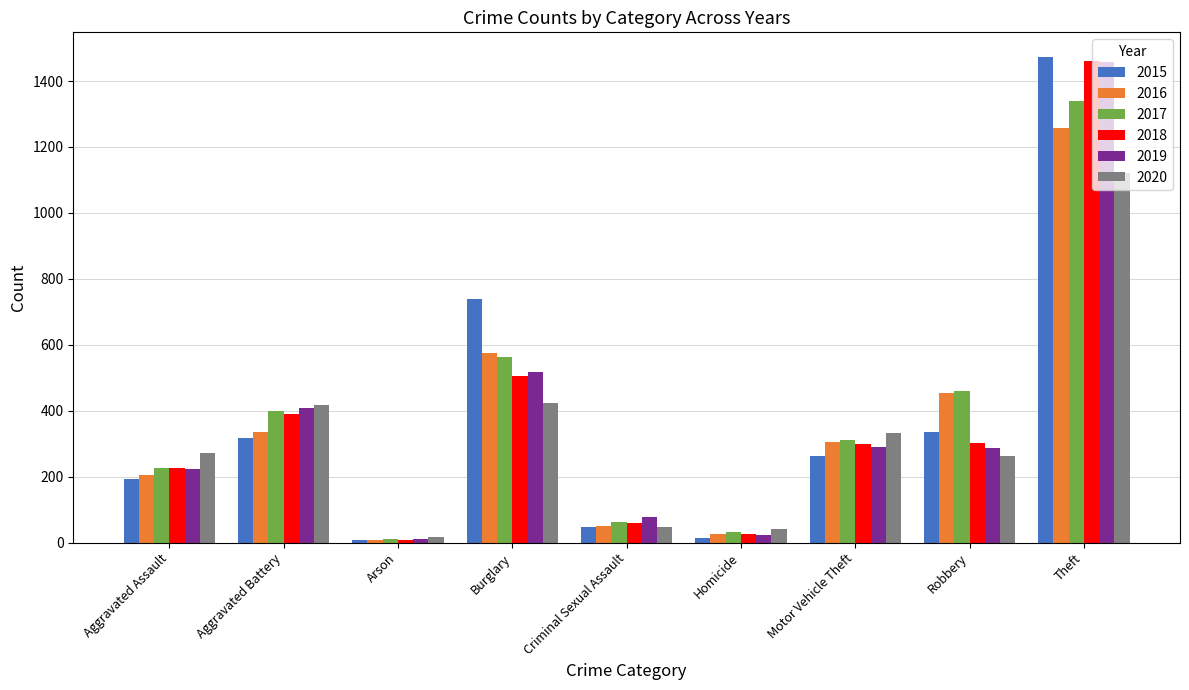

What is the difference between the 2017 values at Arson and Theft?

1329